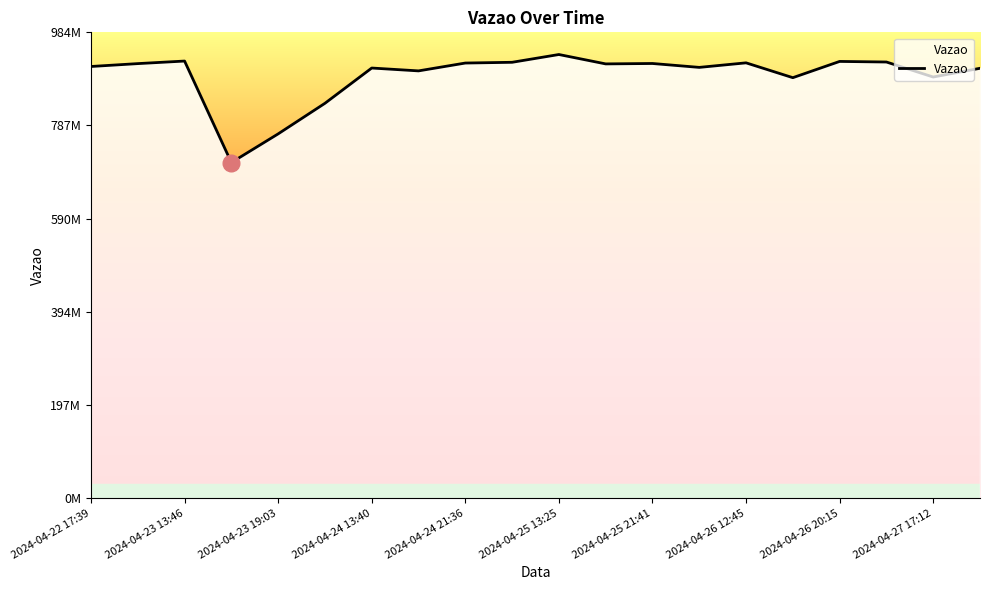

How many values exceed 917267945?

9